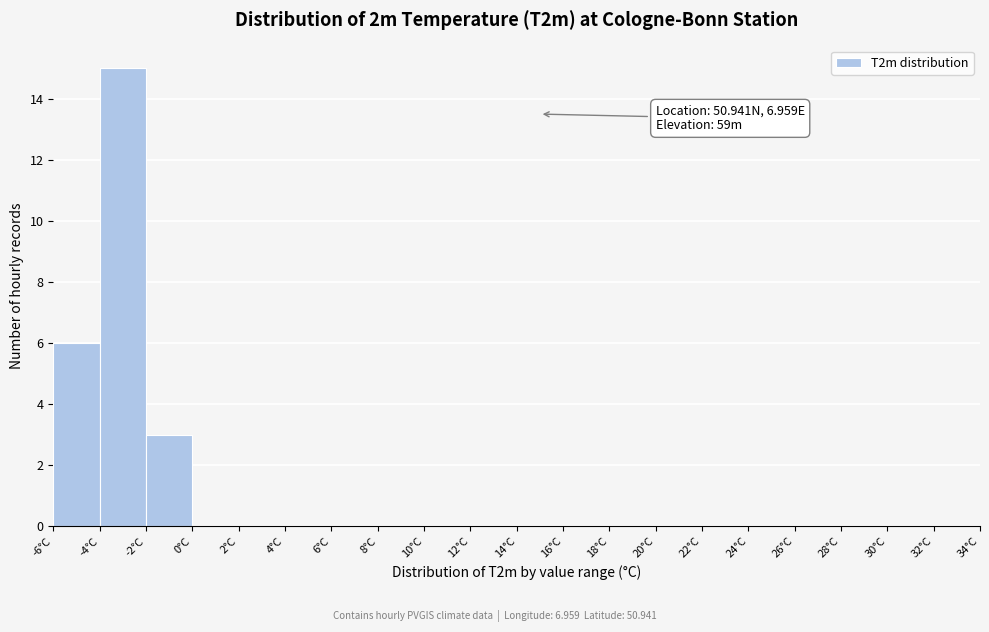

Over which range of the x-axis is the bar tallest?

-4 to -2